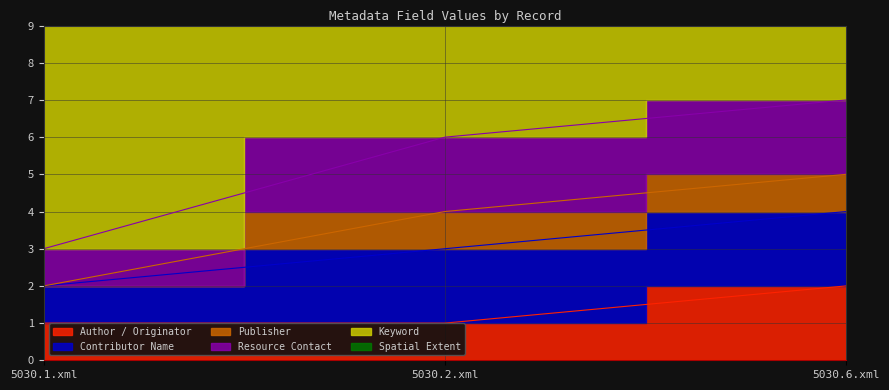

Count the Keyword values in the range 5 to 7.

3